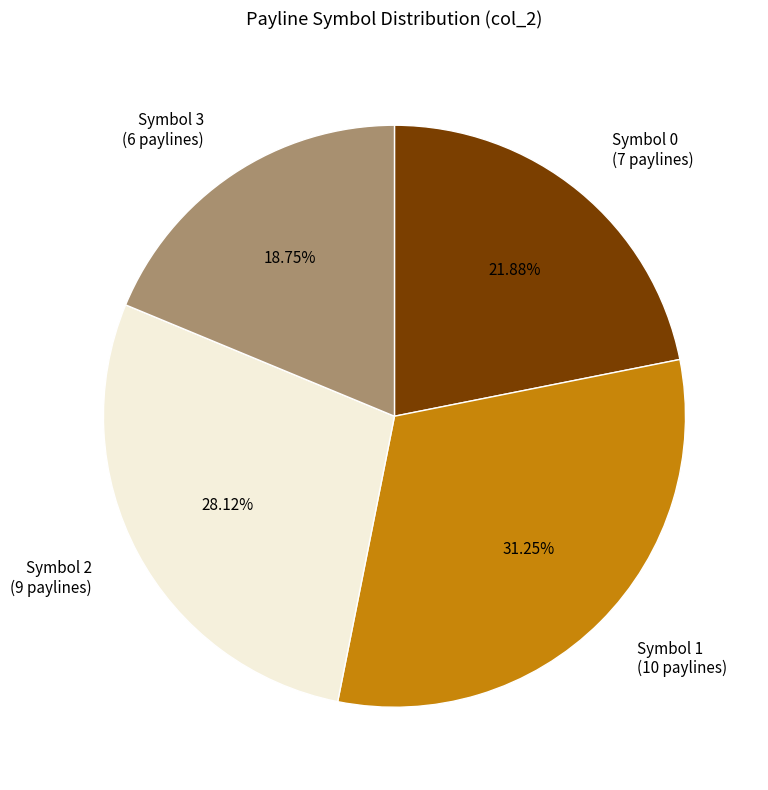

How many segments does this pie chart have?

4